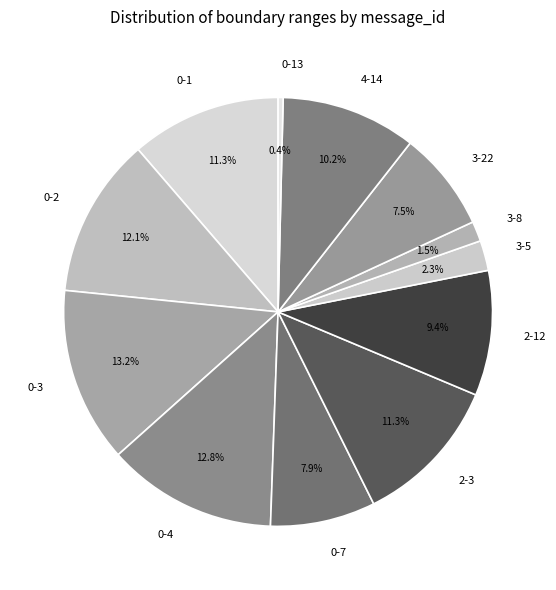

Which category has the smallest portion of the pie?

0-13